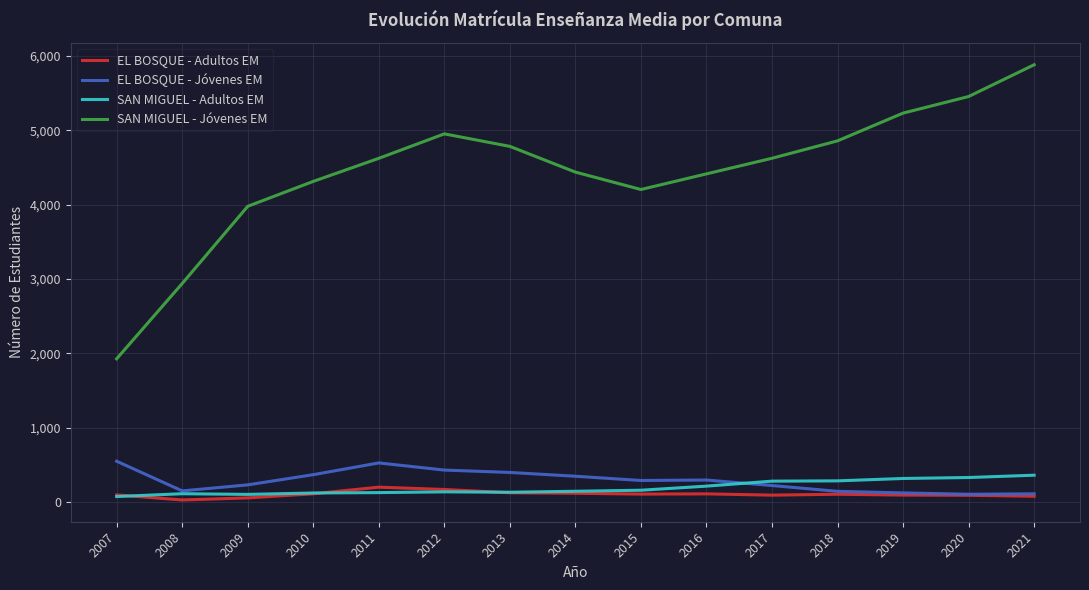

Which label corresponds to the largest value in the chart?

2021